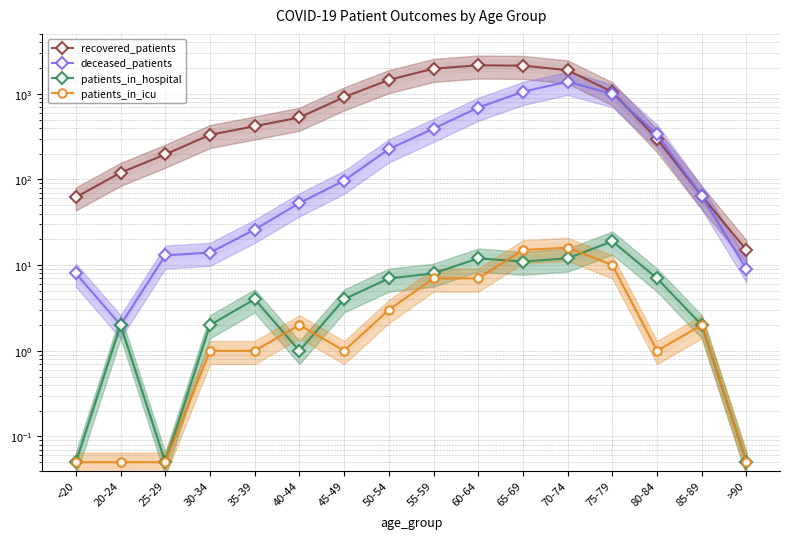

How many series are shown in this chart?

4